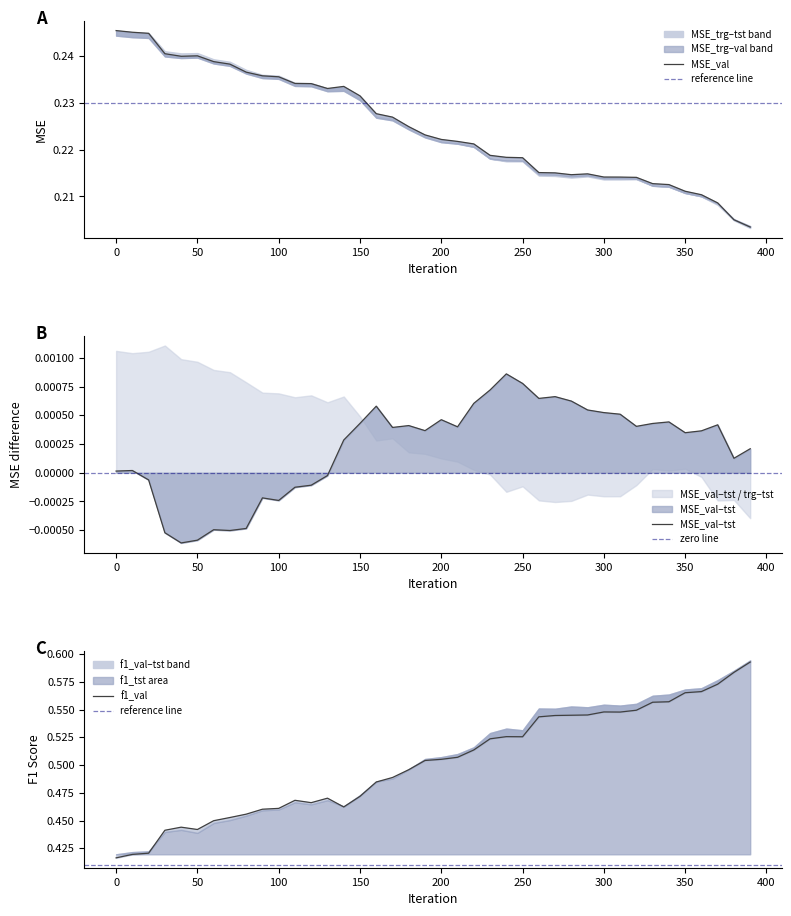

Between 25 and 35, which series saw the biggest shift?

f1_val